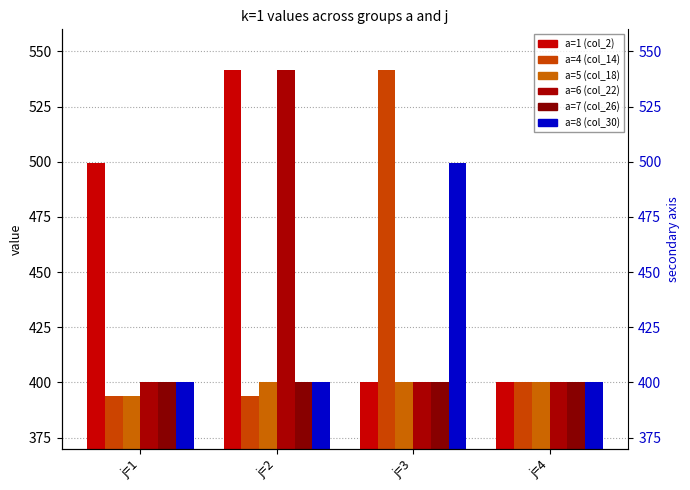

What is the minimum value for a=8 (col_30)?

400.0